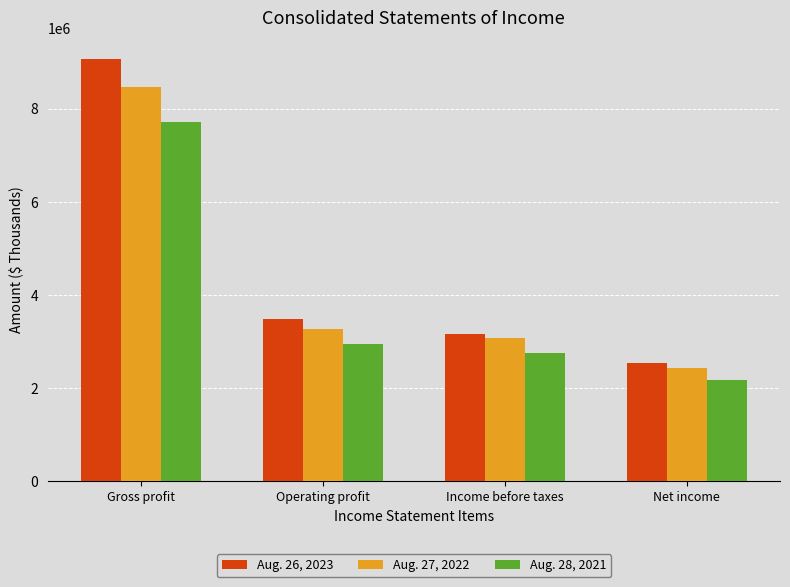

How many bars are there in total?

12